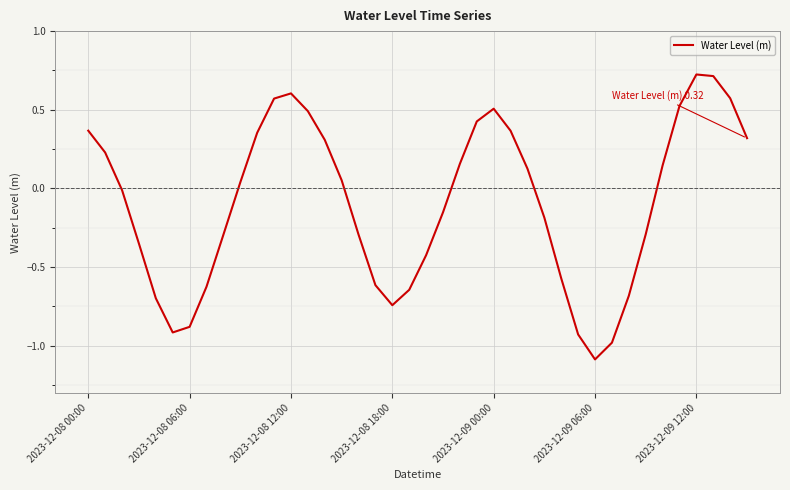

What is the difference between the maximum and minimum values?

1.8